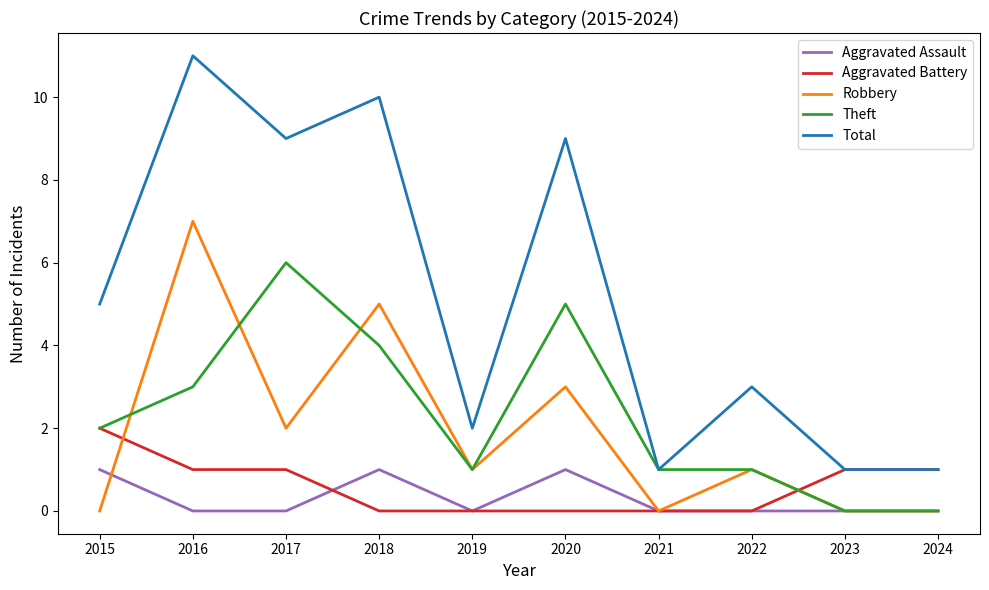

True or false: Theft has a value of 2 at 2015.

True